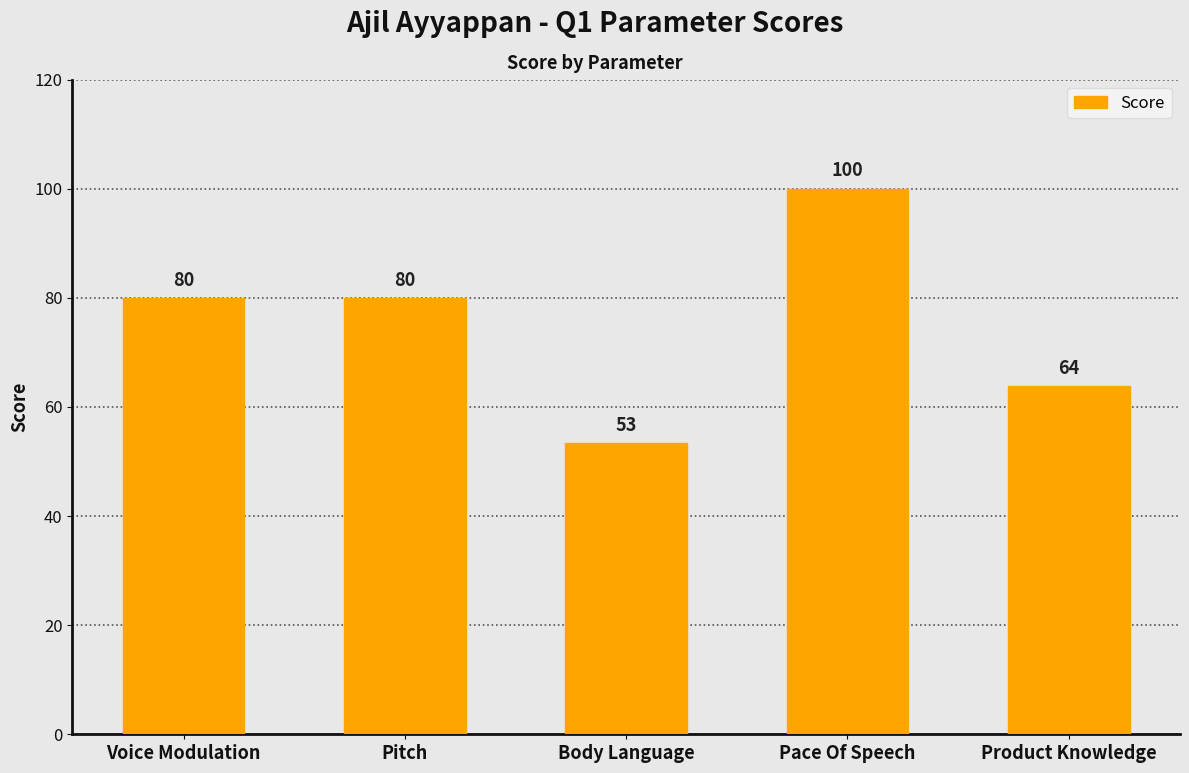

What value does the data have at Pace Of Speech?

100.0